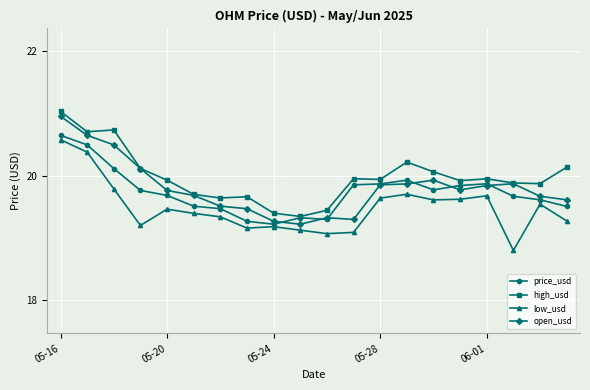

True or false: low_usd has more than 1 interior local peaks.

True